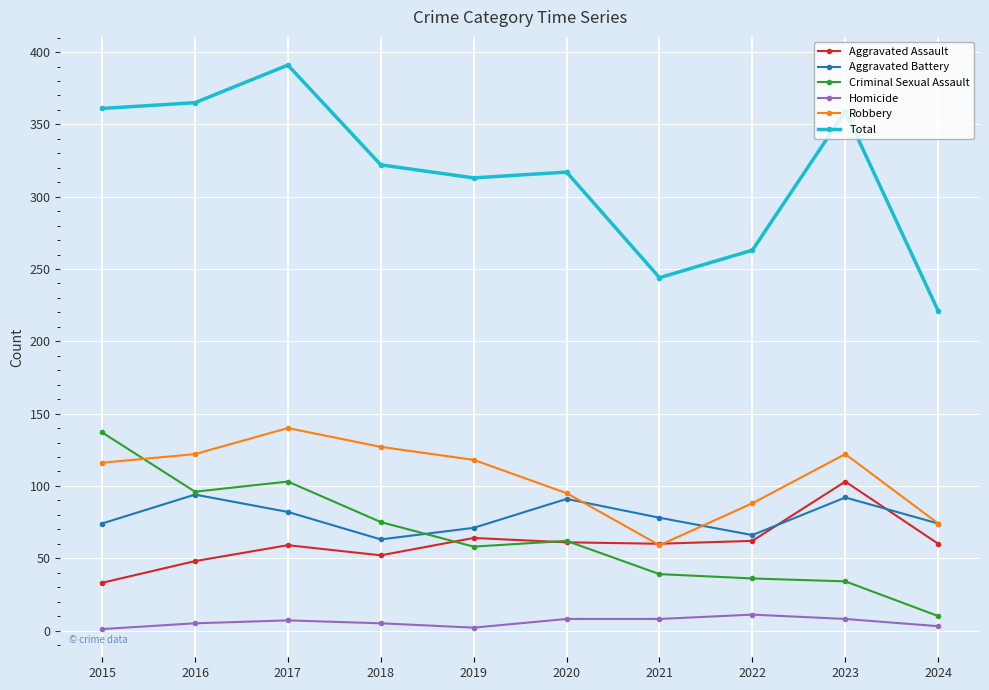

The value of Aggravated Assault at 2022 is 62. True or false?

True